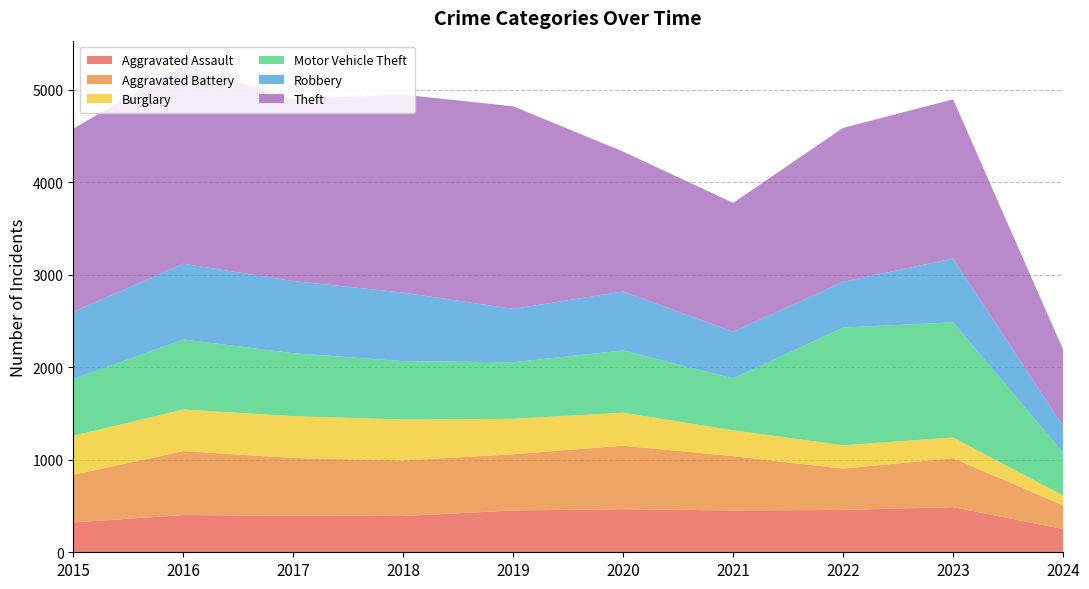

Reading left to right, what are all the values shown in this chart?

Aggravated Assault: 2015=323	2016=402	2017=396	2018=392	2019=452	2020=466	2021=452	2022=458	2023=488	2024=251
Aggravated Battery: 2015=515	2016=691	2017=623	2018=600	2019=608	2020=686	2021=587	2022=446	2023=529	2024=256
Burglary: 2015=421	2016=451	2017=453	2018=443	2019=383	2020=357	2021=280	2022=253	2023=224	2024=107
Motor Vehicle Theft: 2015=614	2016=756	2017=680	2018=631	2019=611	2020=673	2021=560	2022=1272	2023=1245	2024=462
Robbery: 2015=726	2016=819	2017=780	2018=741	2019=577	2020=637	2021=506	2022=495	2023=690	2024=285
Theft: 2015=1981	2016=2148	2017=1968	2018=2140	2019=2190	2020=1512	2021=1392	2022=1664	2023=1720	2024=830